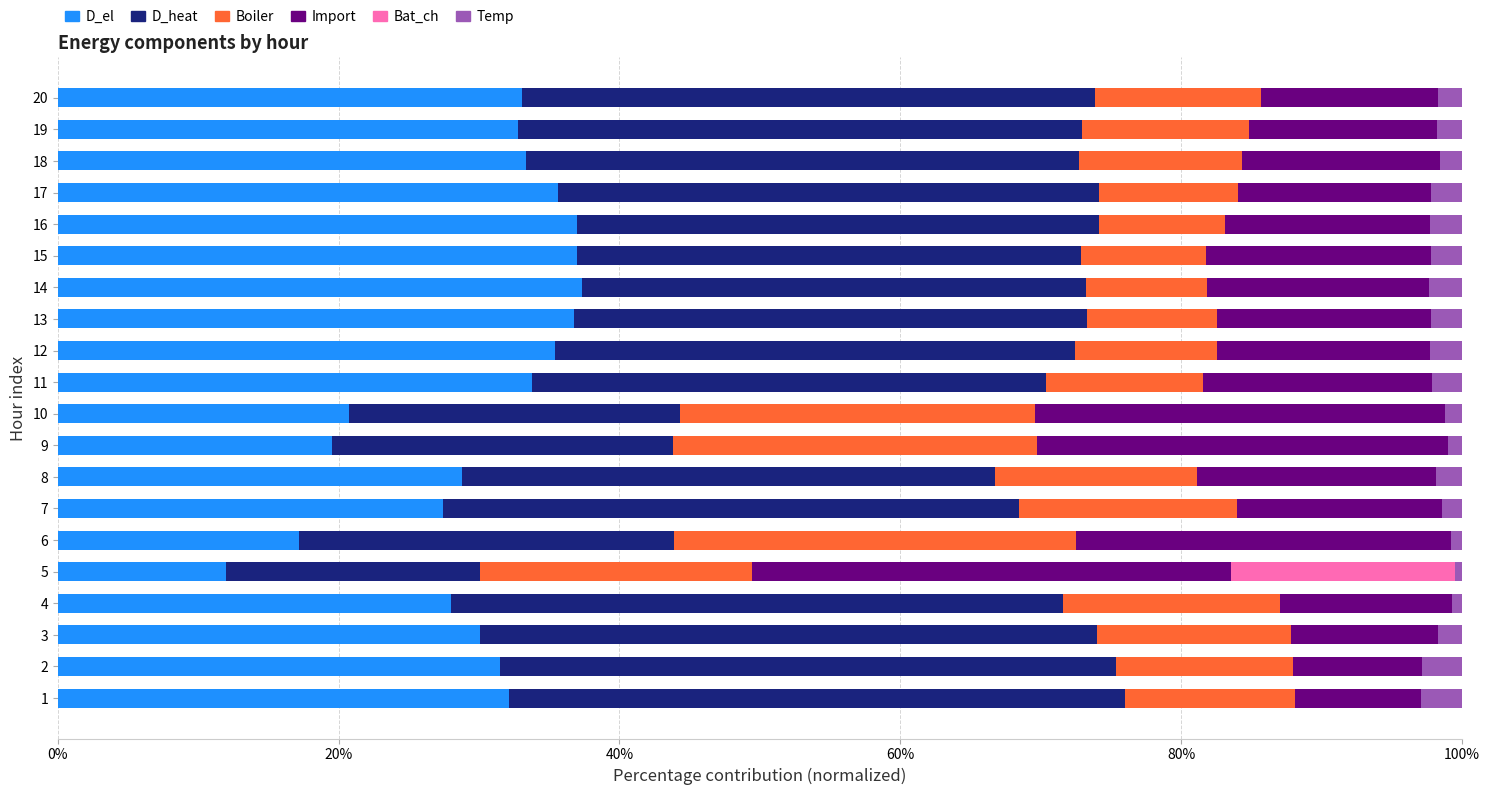

What is the total value across all series at 11?

100.0